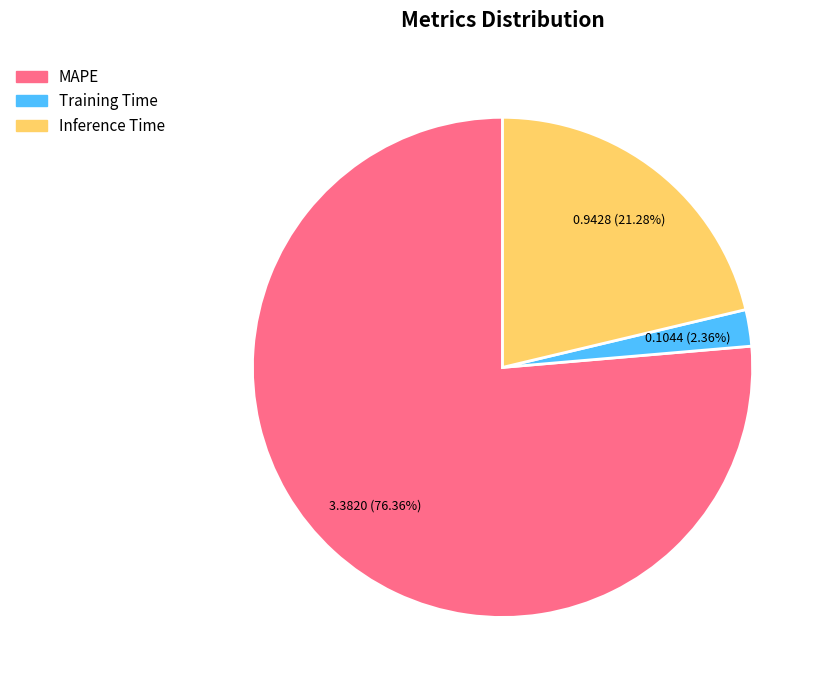

Between Training Time and MAPE, which is larger?

MAPE